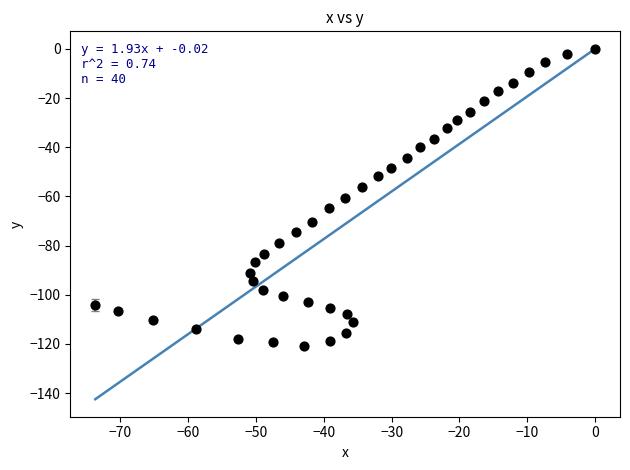

What is the range of X values (max minus min)?

73.7